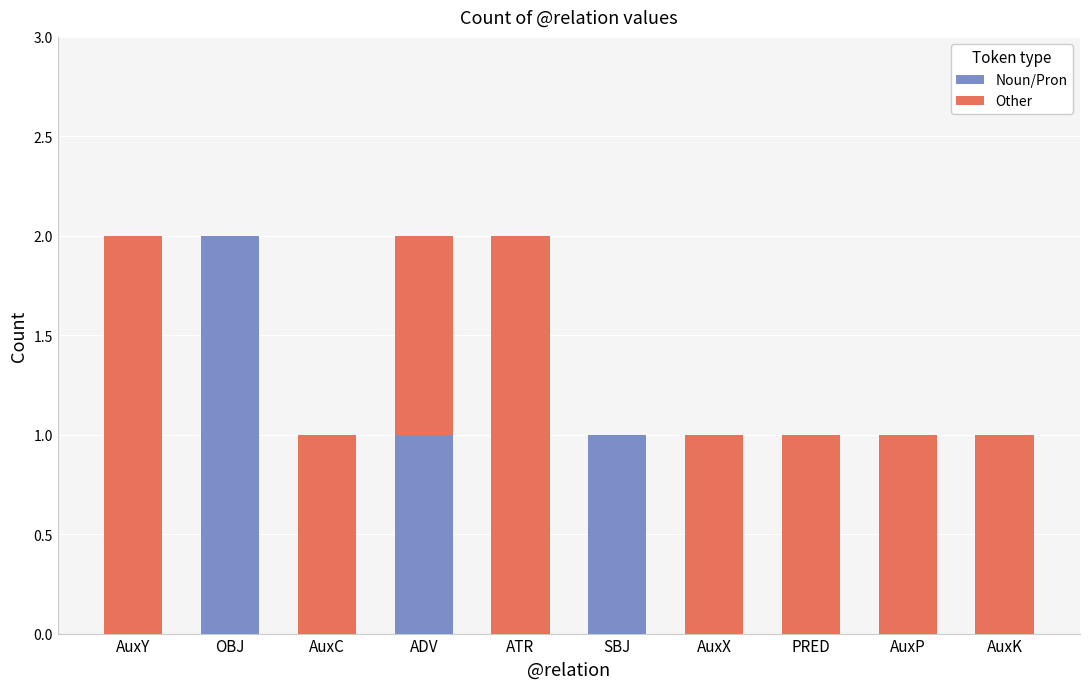

Which category has the highest value in the Noun/Pron series?

OBJ